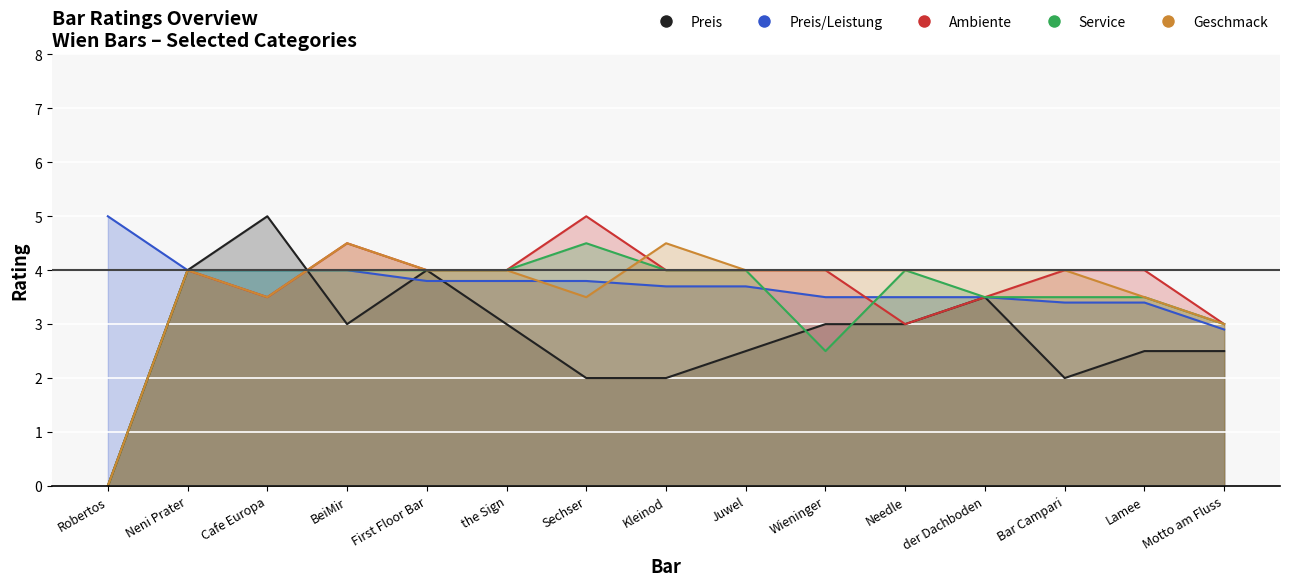

Reading left to right, what are all the values shown in this chart?

Preis: Robertos=0.0	Neni Prater=4.0	Cafe Europa=5.0	BeiMir=3.0	First Floor Bar=4.0	the Sign=3.0	Sechser=2.0	Kleinod=2.0	Juwel=2.5	Wieninger=3.0	Needle=3.0	der Dachboden=3.5	Bar Campari=2.0	Lamee=2.5	Motto am Fluss=2.5
Preis/Leistung: Robertos=5.0	Neni Prater=4.0	Cafe Europa=4.0	BeiMir=4.0	First Floor Bar=3.8	the Sign=3.8	Sechser=3.8	Kleinod=3.7	Juwel=3.7	Wieninger=3.5	Needle=3.5	der Dachboden=3.5	Bar Campari=3.4	Lamee=3.4	Motto am Fluss=2.9
Ambiente: Robertos=0.0	Neni Prater=4.0	Cafe Europa=3.5	BeiMir=4.5	First Floor Bar=4.0	the Sign=4.0	Sechser=5.0	Kleinod=4.0	Juwel=4.0	Wieninger=4.0	Needle=3.0	der Dachboden=3.5	Bar Campari=4.0	Lamee=4.0	Motto am Fluss=3.0
Service: Robertos=0.0	Neni Prater=4.0	Cafe Europa=4.0	BeiMir=4.0	First Floor Bar=4.0	the Sign=4.0	Sechser=4.5	Kleinod=4.0	Juwel=4.0	Wieninger=2.5	Needle=4.0	der Dachboden=3.5	Bar Campari=3.5	Lamee=3.5	Motto am Fluss=3.0
Geschmack: Robertos=0.0	Neni Prater=4.0	Cafe Europa=3.5	BeiMir=4.5	First Floor Bar=4.0	the Sign=4.0	Sechser=3.5	Kleinod=4.5	Juwel=4.0	Wieninger=4.0	Needle=4.0	der Dachboden=4.0	Bar Campari=4.0	Lamee=3.5	Motto am Fluss=3.0